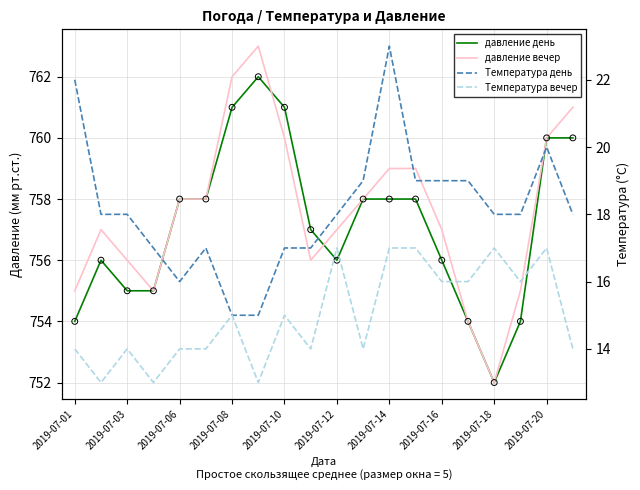

Which series reaches the minimum Y coordinate?

Температура вечер